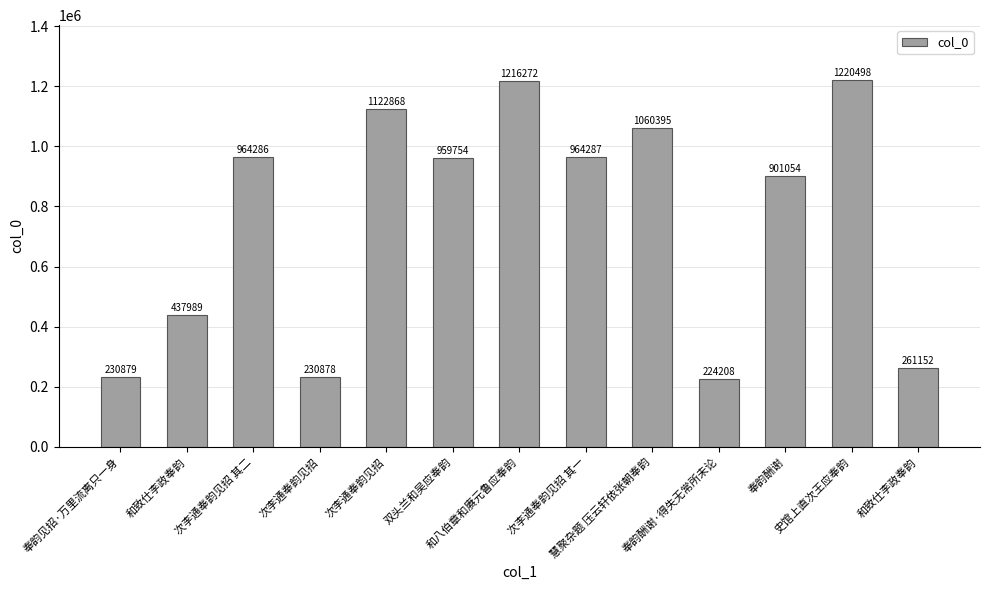

How many categories are shown in the chart?

13